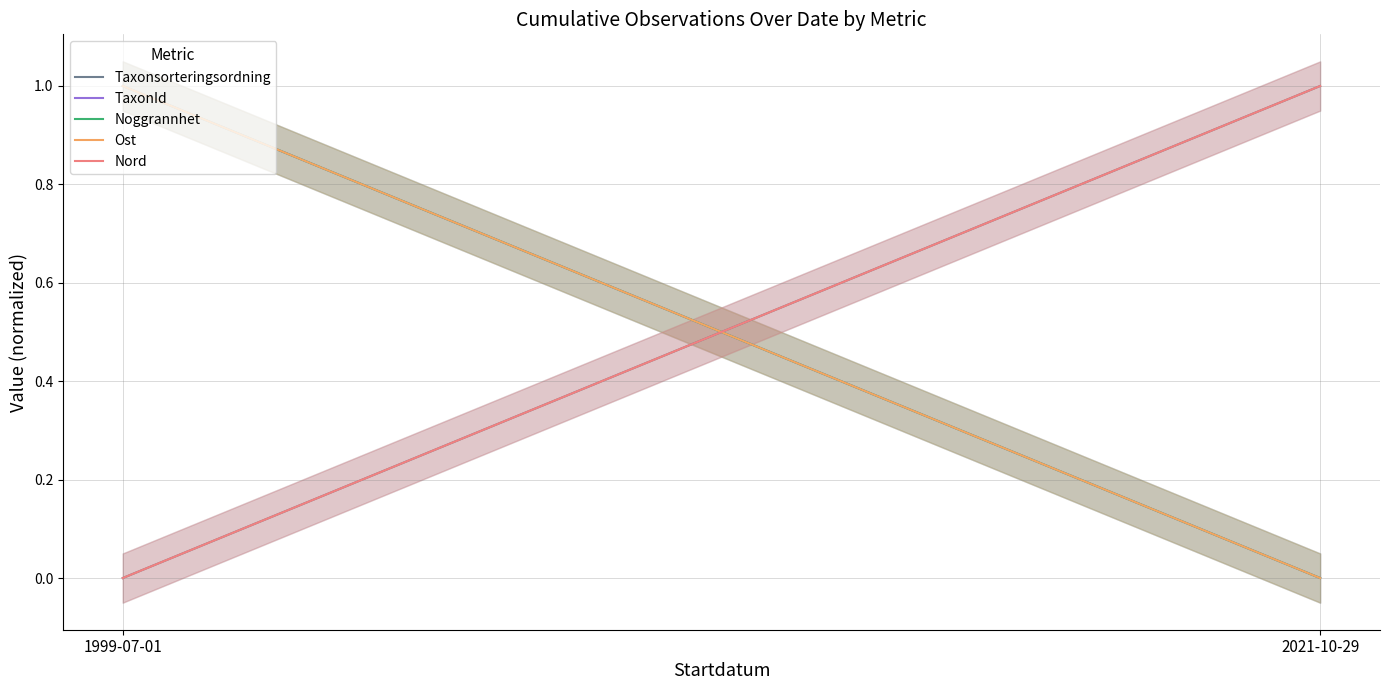

Count the Ost values in the range 0 to 1.

2